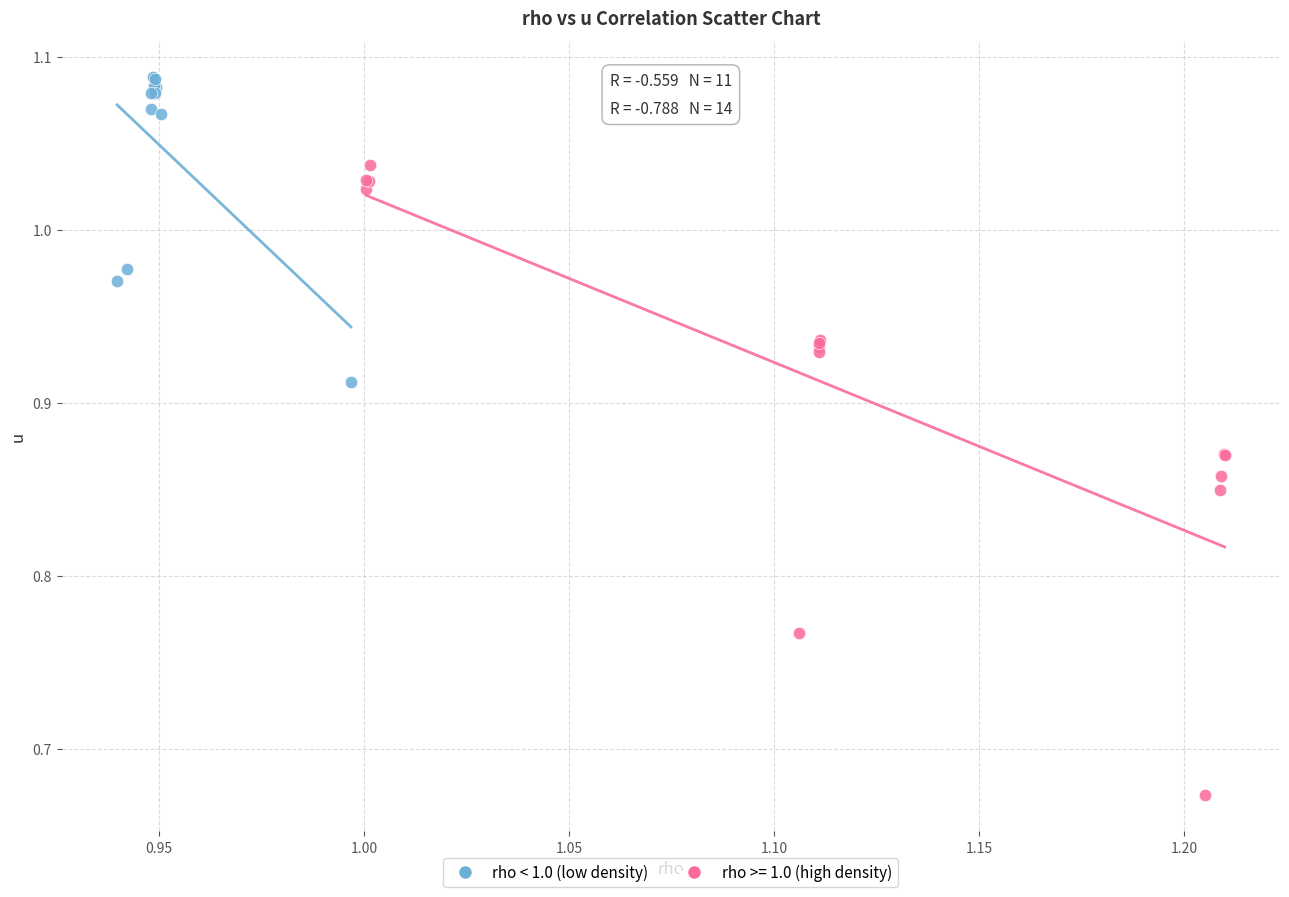

Which series reaches the maximum Y coordinate?

rho < 1.0 (low density)